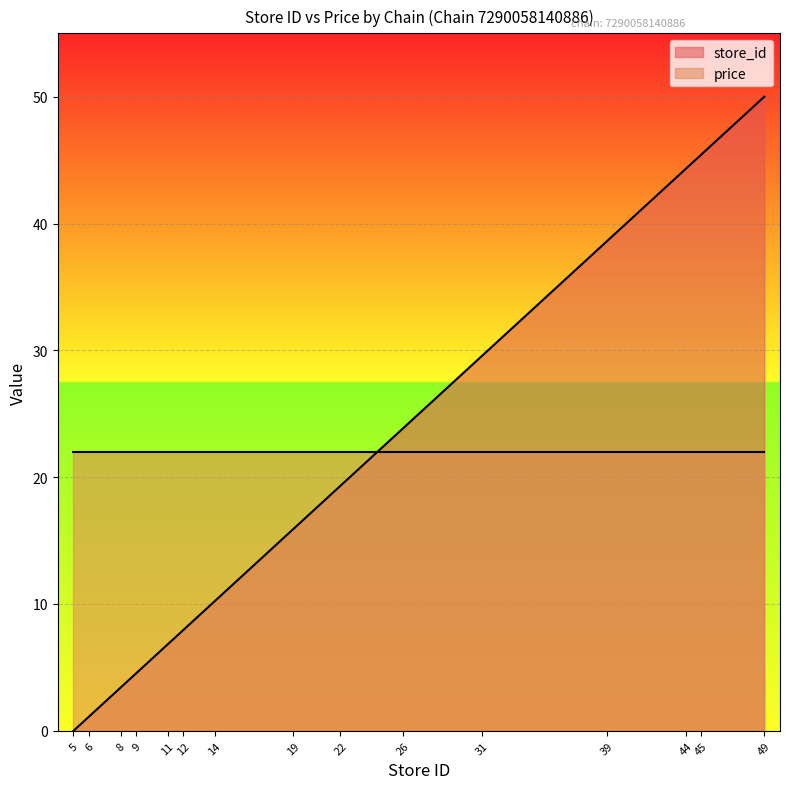

What is the difference between the maximum and minimum values?

50.0